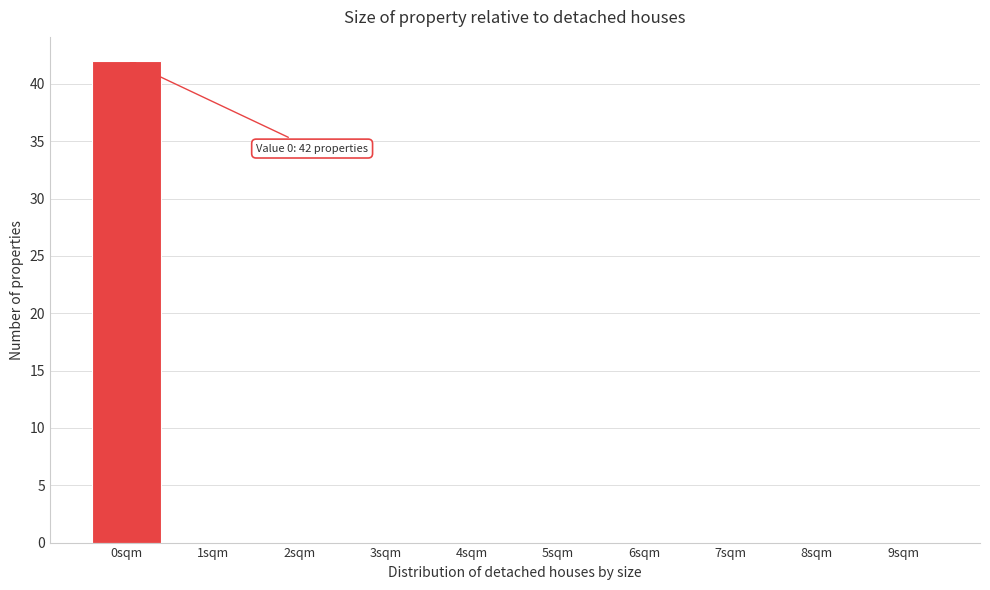

Reading left to right, extract all data points from this chart.

0sqm=42	1sqm=0	2sqm=0	3sqm=0	4sqm=0	5sqm=0	6sqm=0	7sqm=0	8sqm=0	9sqm=0